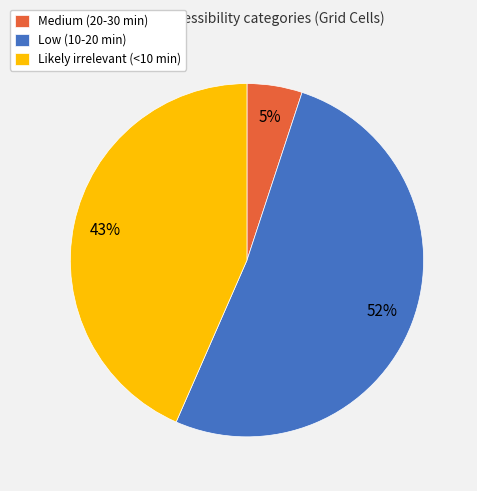

Combined, do Medium (20-30 min) and Likely irrelevant (<10 min) account for over 50%?

No